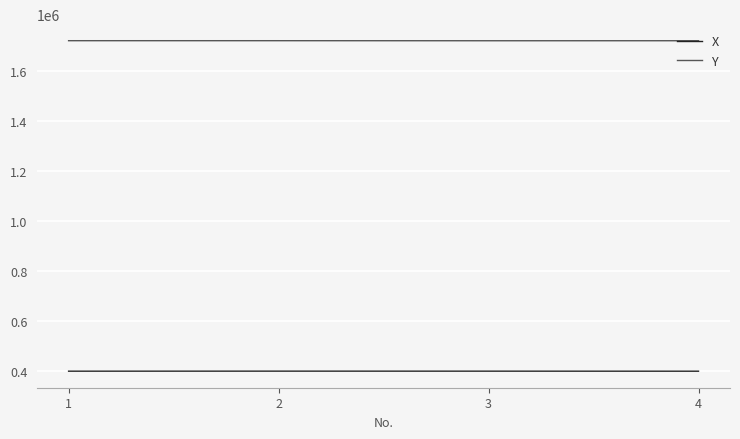

What is the difference between the highest and lowest values at 4?

1321547